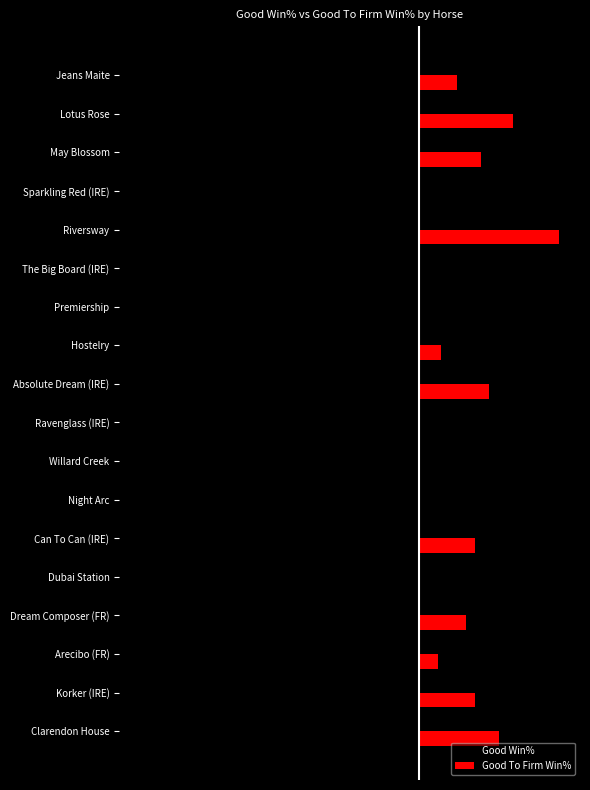

Which series has the largest total across all categories?

Good To Firm Win%